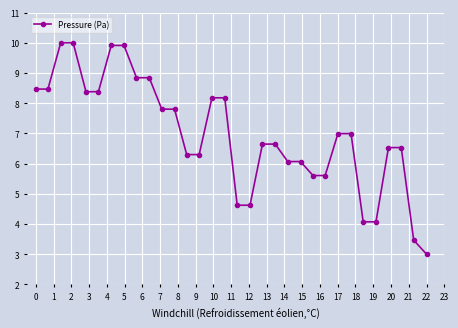

What is the maximum value shown in the chart?

10.0